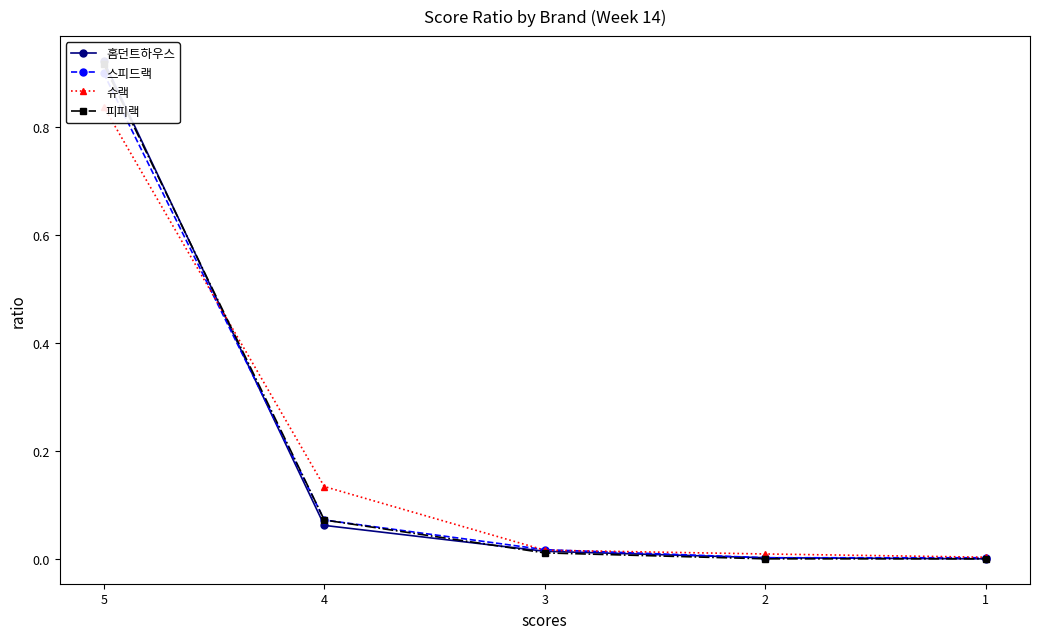

At how many categories does at least one series exceed 0?

5